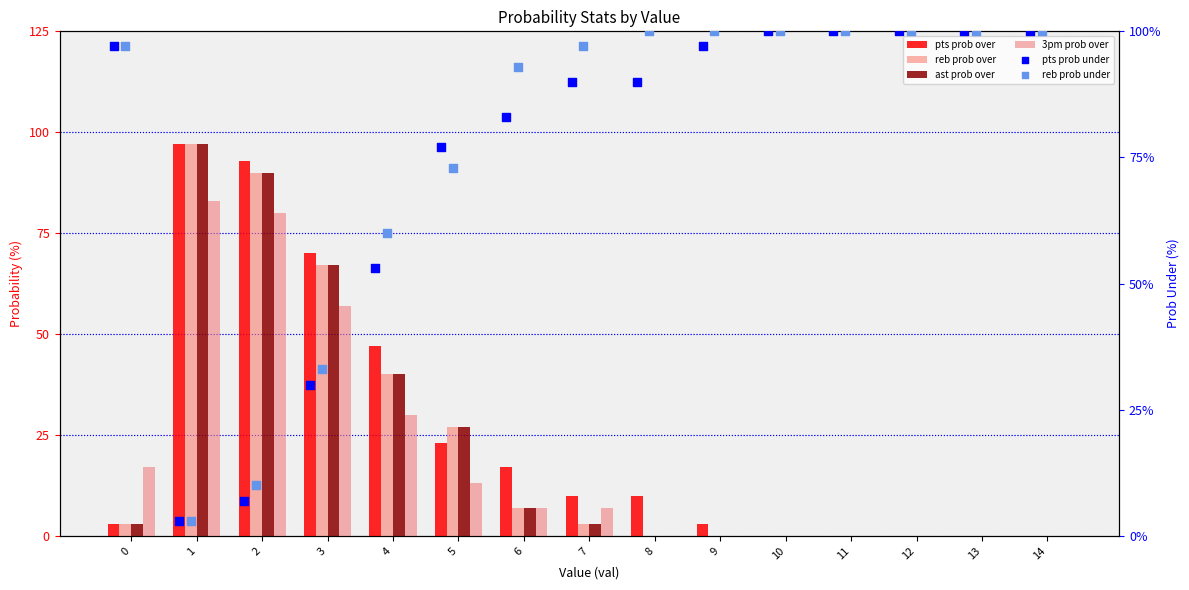

Which series has the largest Y range (max minus min)?

pts prob over